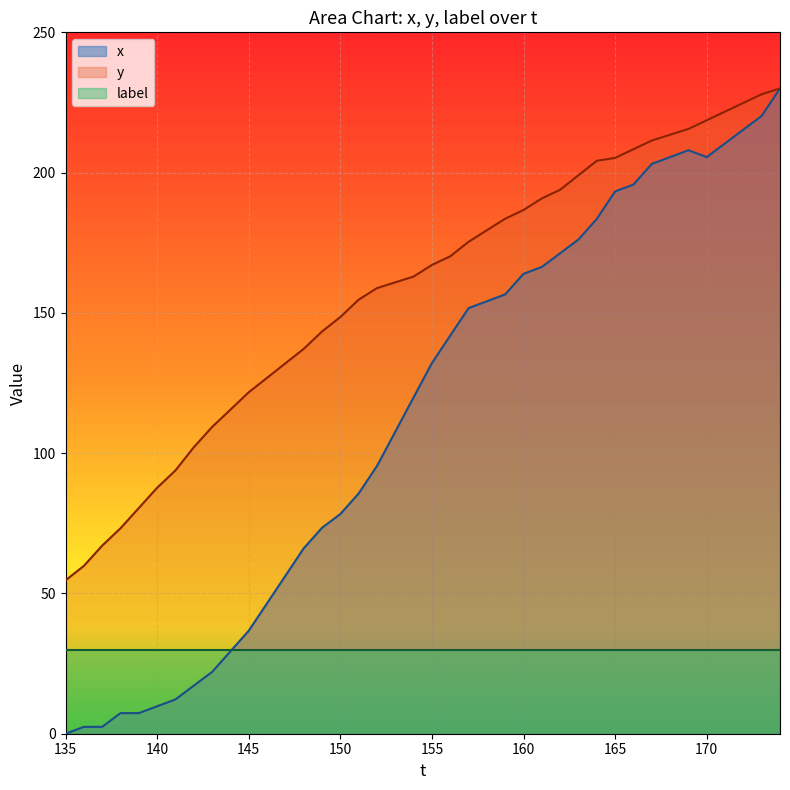

True or false: x has more than 2 points higher than both neighbors.

False